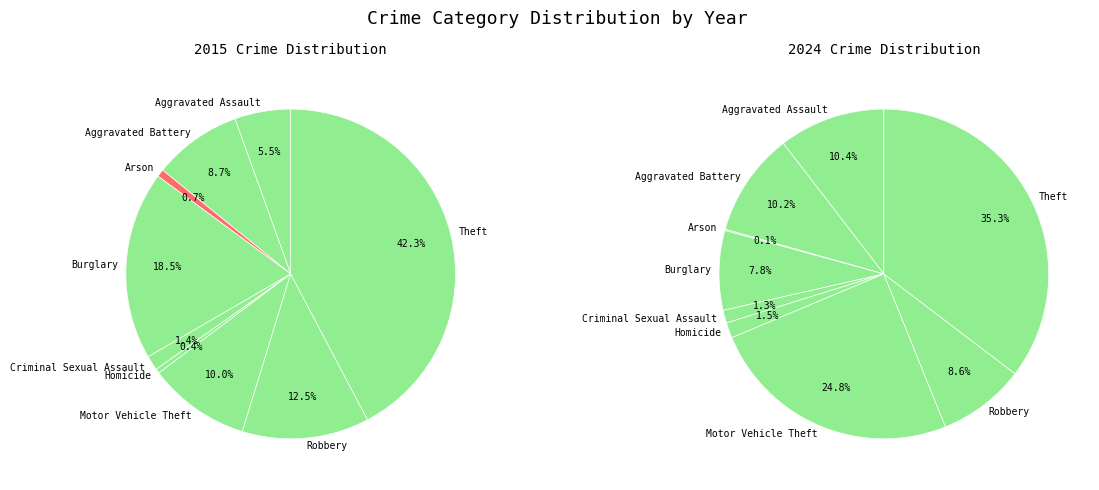

At Robbery, list the series in order from smallest to largest.

values_2024, values_2015